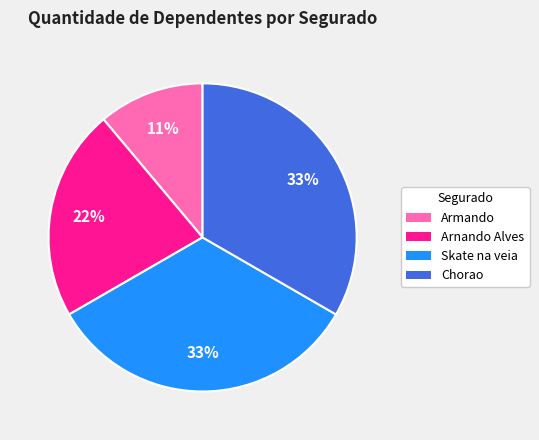

To the nearest percent, what is the average slice percentage?

25%